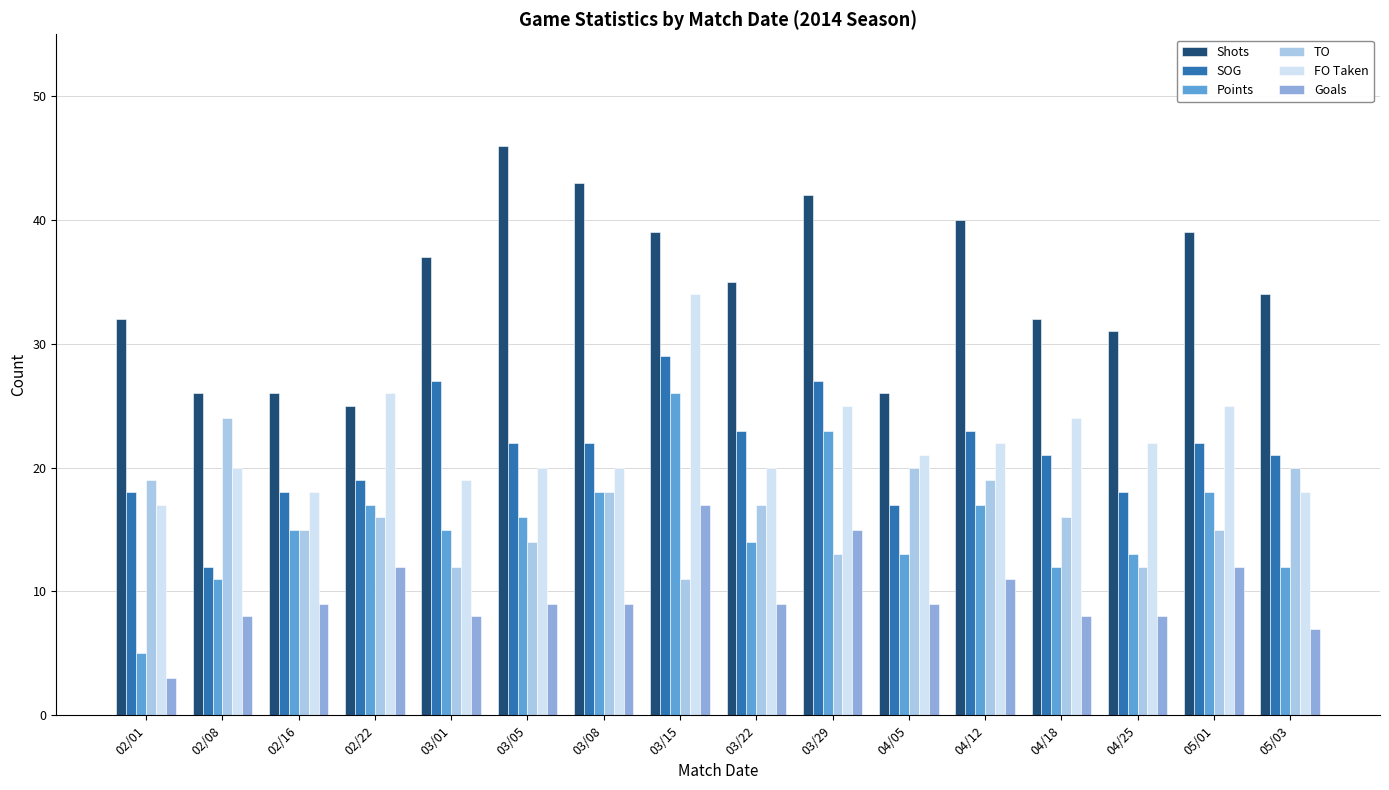

Is it true that Points equals 12 at 05/03?

True